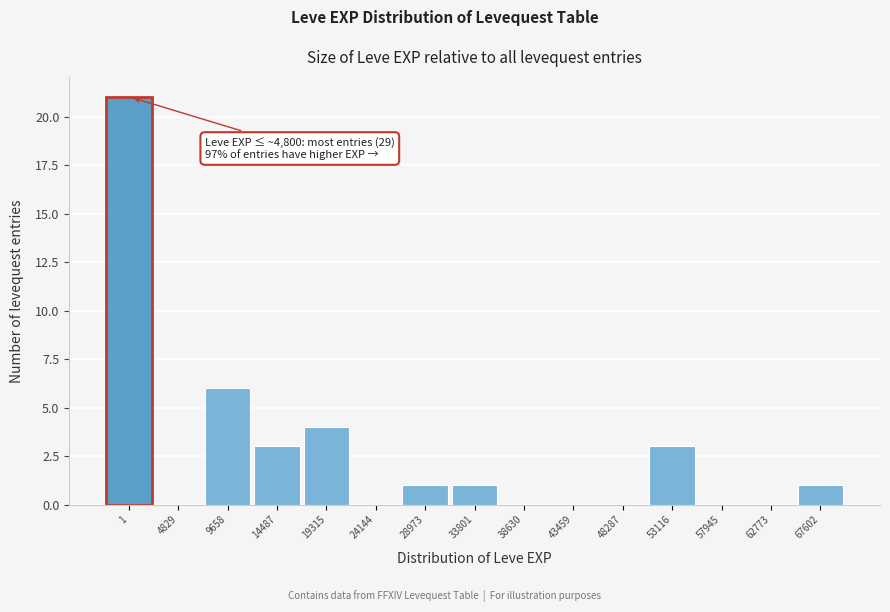

Reading left to right, extract all data points from this chart.

1=21	4829=0	9658=6	14487=3	19315=4	24144=0	28973=1	33801=1	38630=0	43459=0	48287=0	53116=3	57945=0	62773=0	67602=1